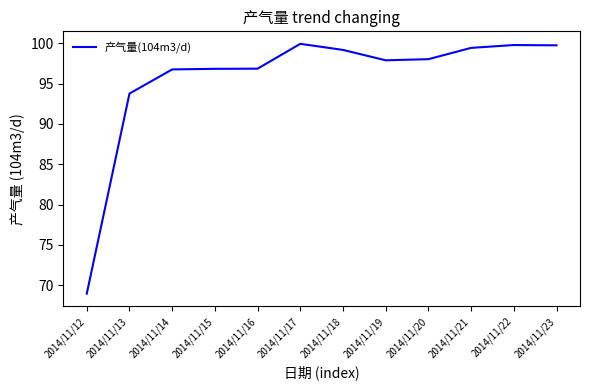

The value at 2014/11/15 is 96.8. True or false?

True